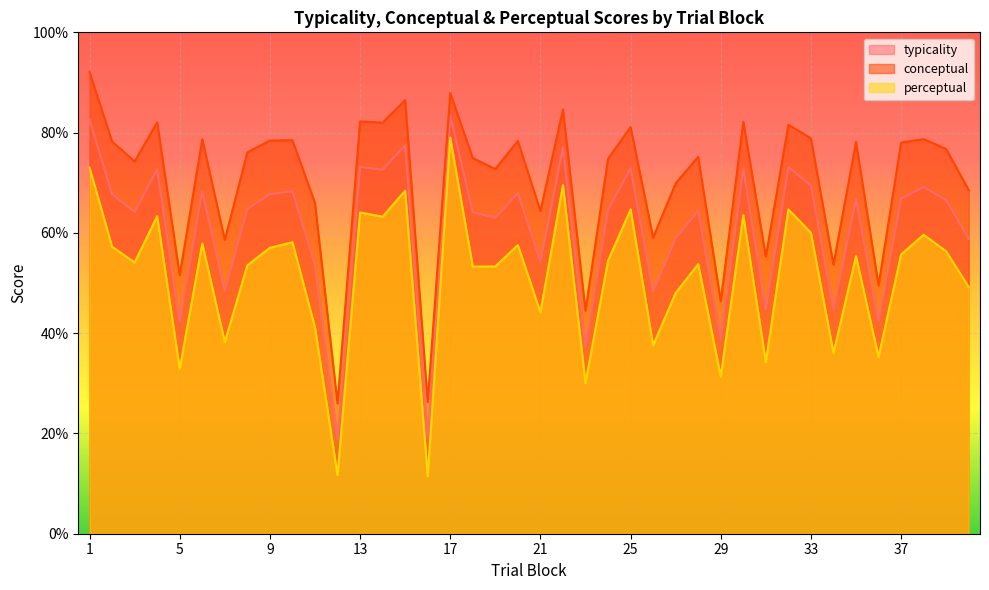

At which category does typicality reach its first local valley?

3